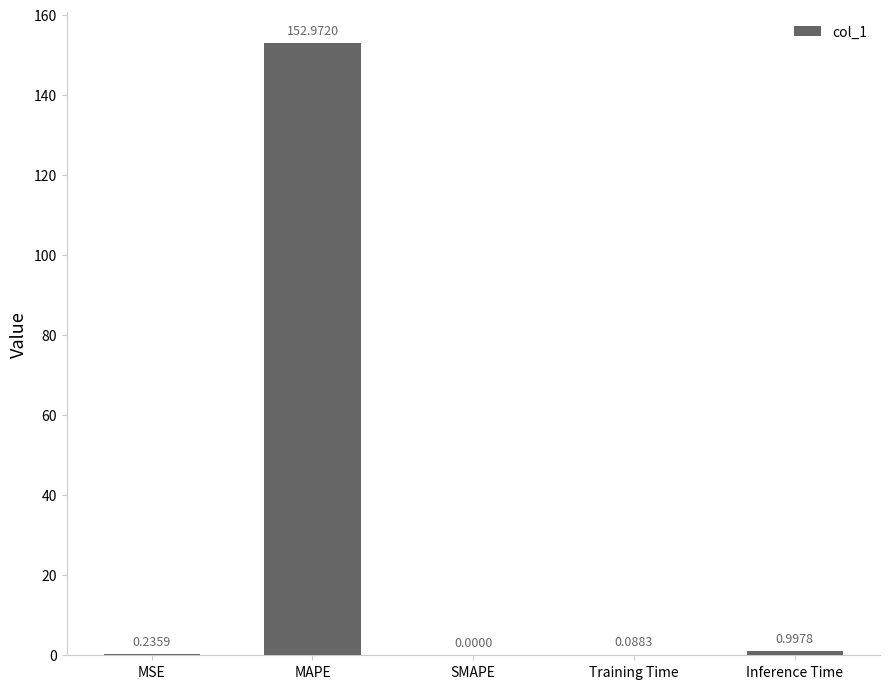

Between SMAPE and Inference Time, which is larger?

Inference Time